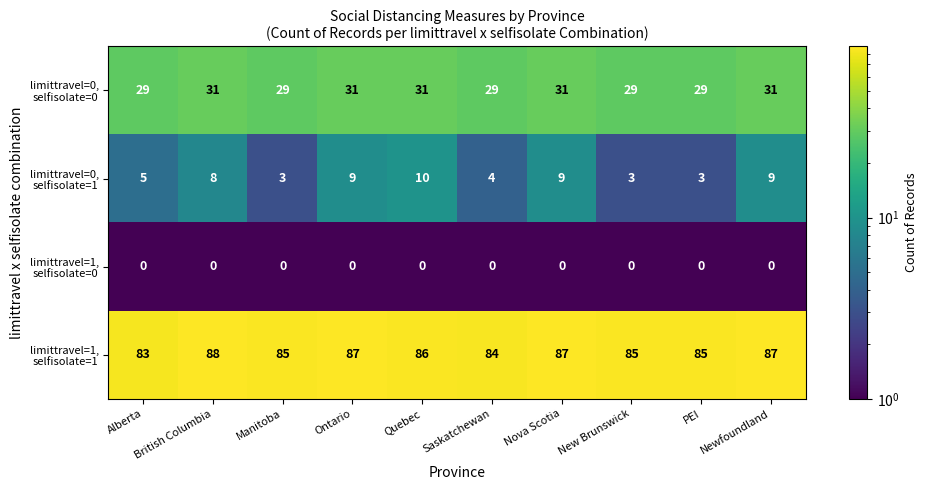

What is the spread (max minus min) of values at PEI?

85